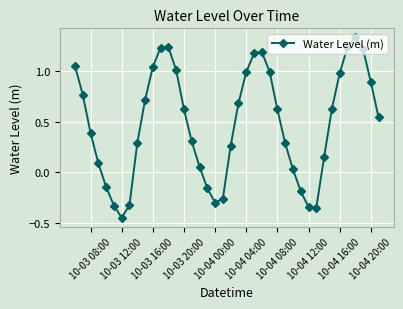

What is the difference between the second highest and minimum values?

1.7